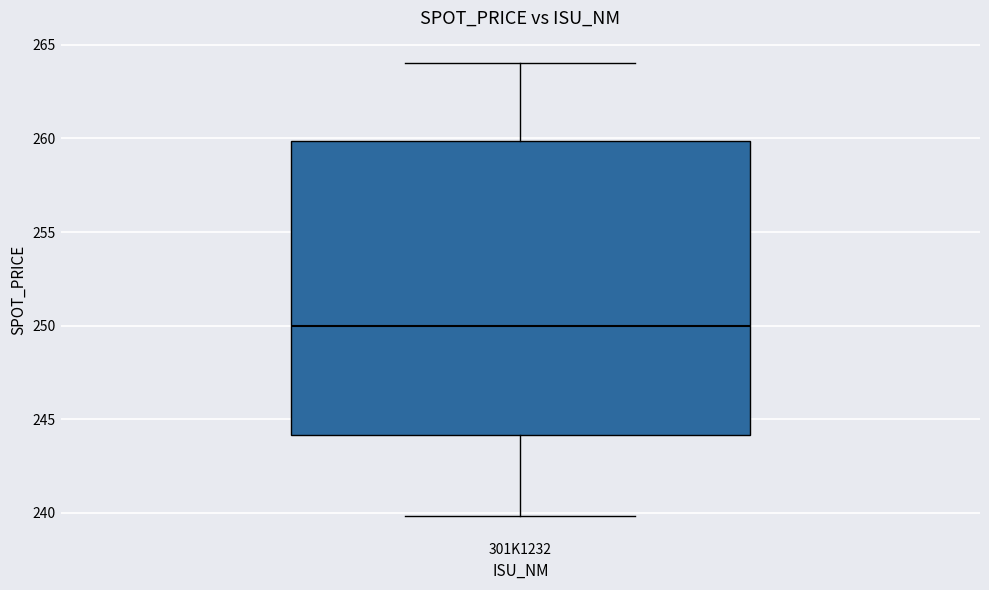

Read this box plot against the y-axis: the position of the median line, the range covered by the box, and the ends of both whiskers. The values are not printed on the chart, so give them approximately, as read against the axis.

median 250, box 244 to 260, whiskers 240 to 264